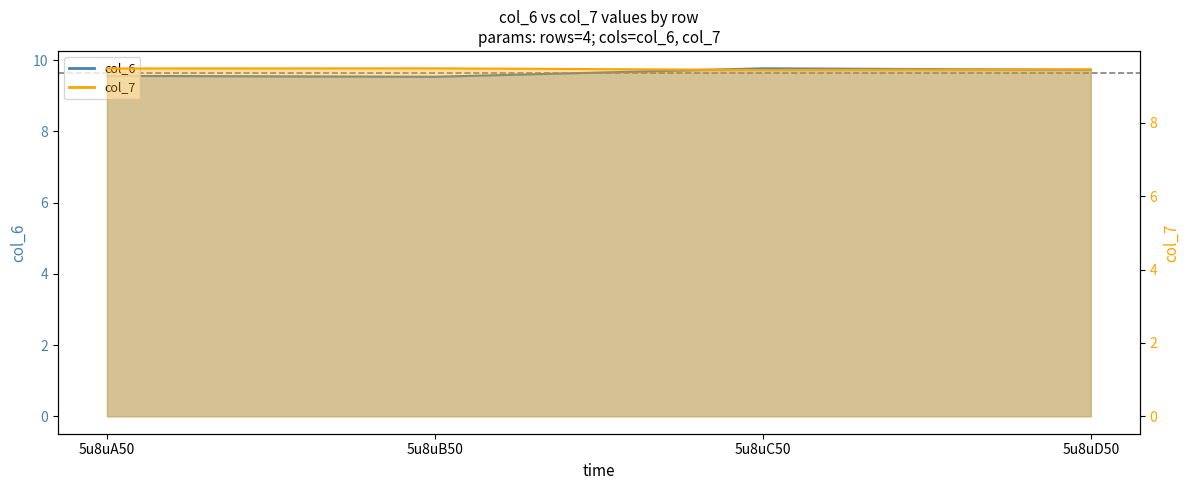

What is the sum of the col_7 line values at 5u8uA50 and 5u8uD50?

18.9